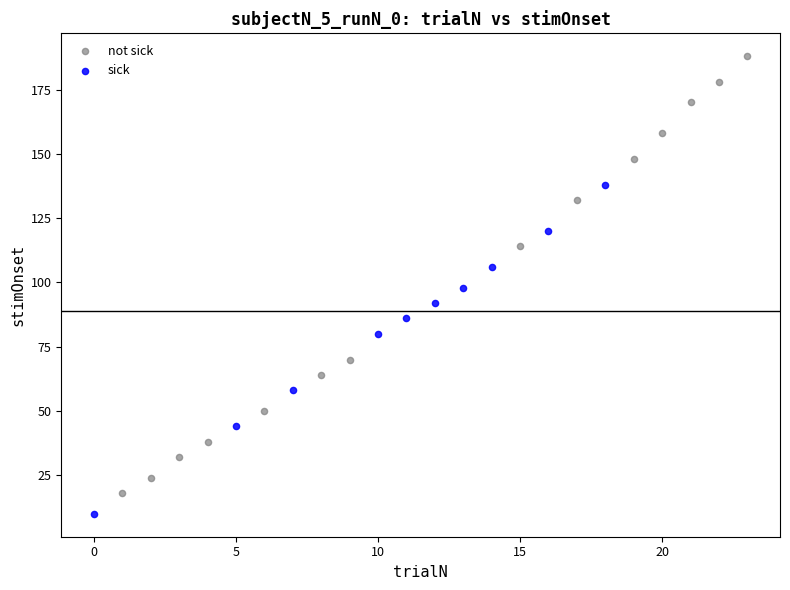

Which series has the largest Y range (max minus min)?

not sick